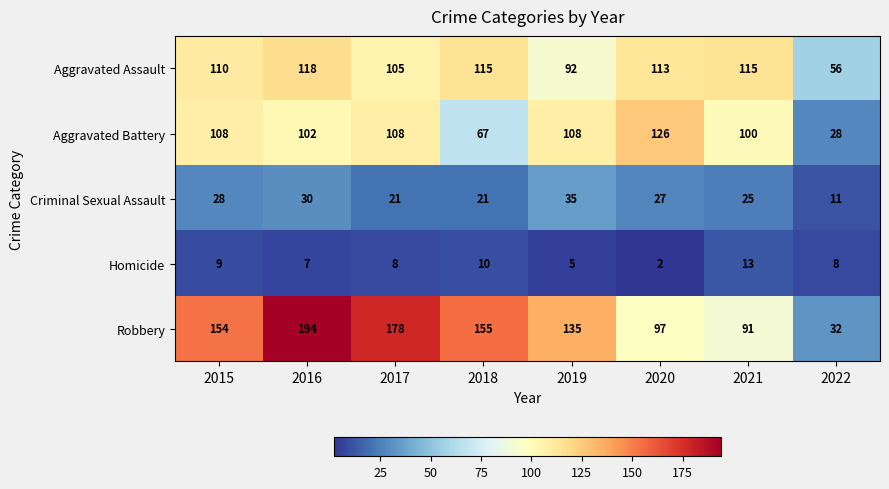

At which label is Aggravated Battery closest to 77?

2018